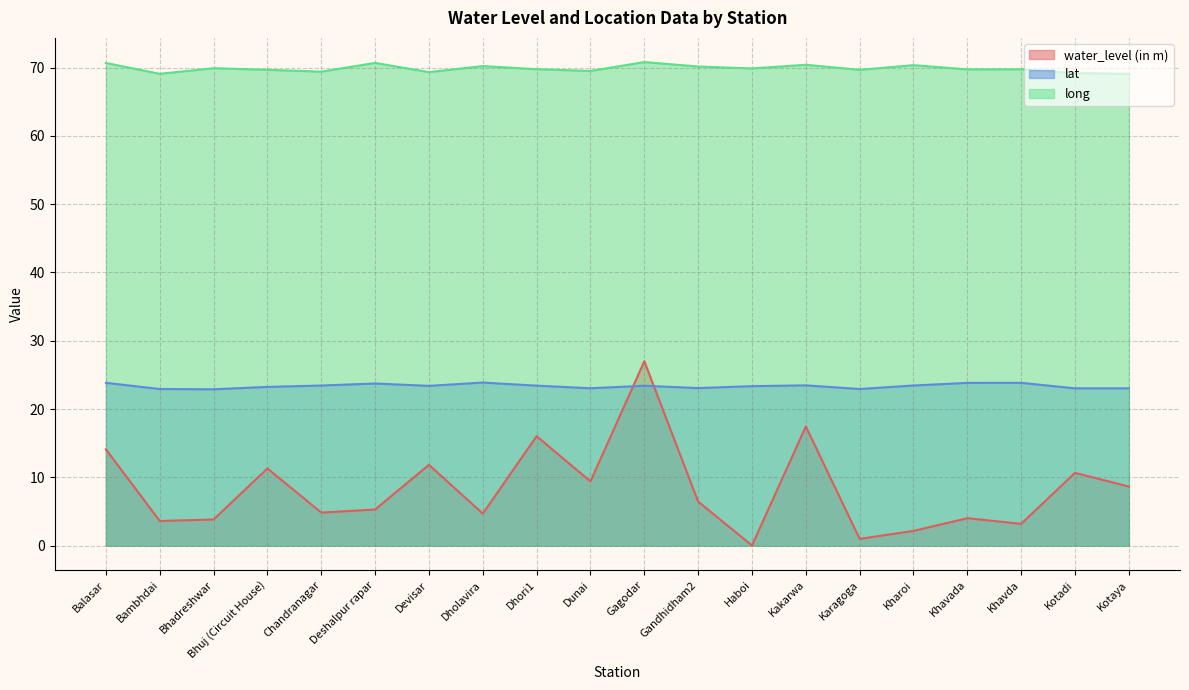

Read the lat value at Gandhidham2.

23.1